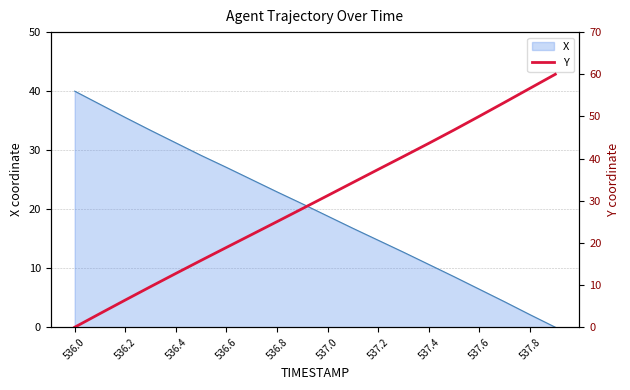

Reading left to right, what are all the values shown in this chart?

0.0	3.2	6.4	9.6	12.8	15.9	18.9	22.0	25.0	28.1	31.2	34.3	37.4	40.5	43.6	46.8	50.1	53.4	56.7	60.0